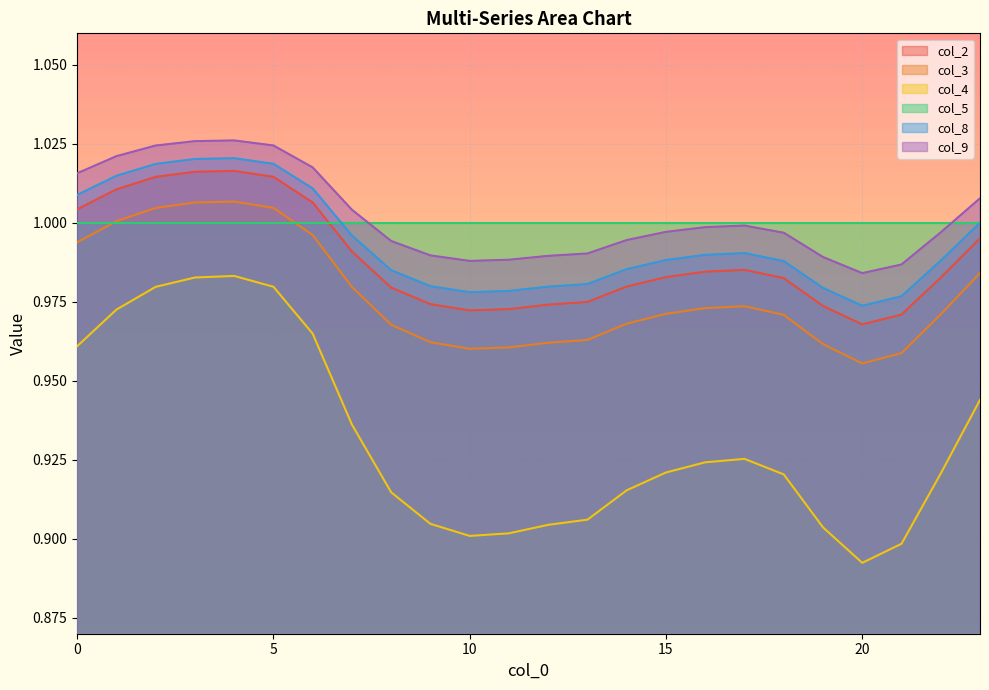

True or false: col_3 and col_4 cross at least once.

False